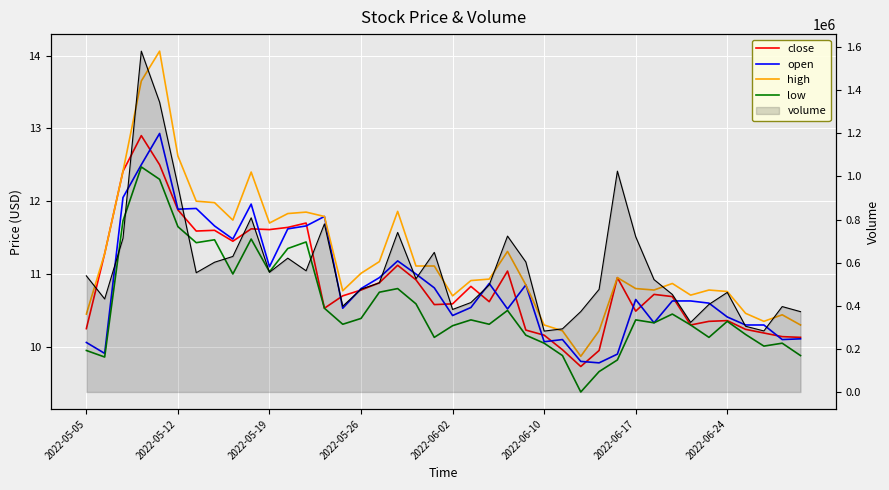

What is the difference between the maximum and second lowest values in the volume series?

1298032.0